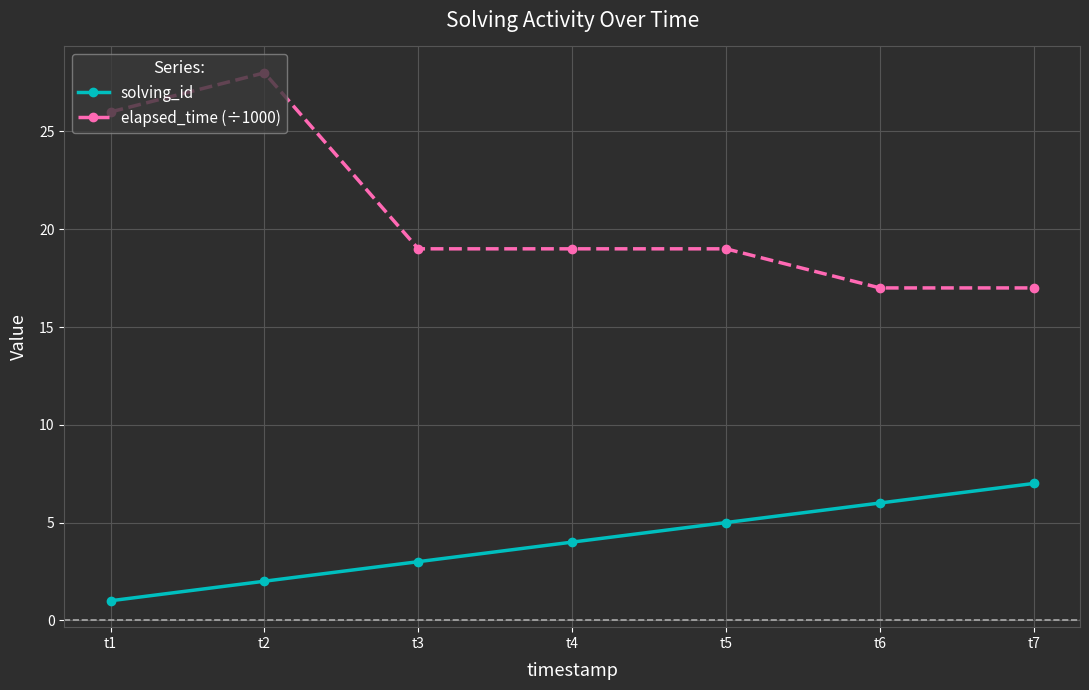

Reading left to right, transcribe all the data shown in this chart.

solving_id: 1	2	3	4	5	6	7
elapsed_time (÷1000): 26	28	19	19	19	17	17